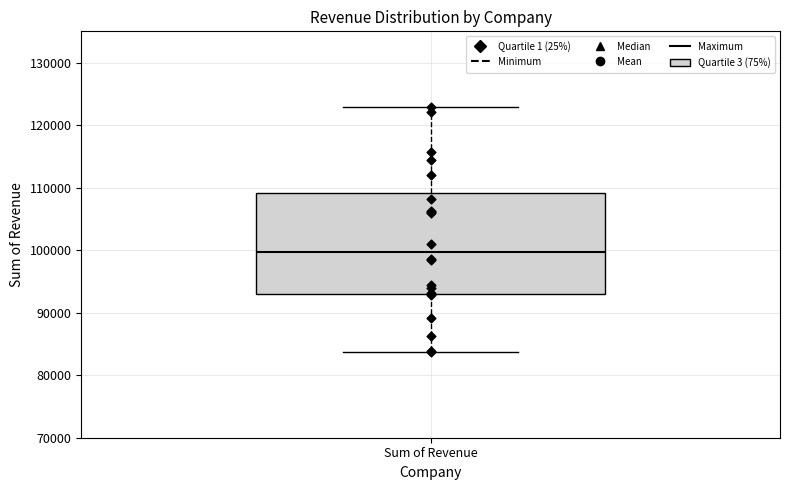

Where is the upper edge of the box for Sum of Revenue on the y-axis? The values are not printed on the chart, so give them approximately, as read against the axis.

109000